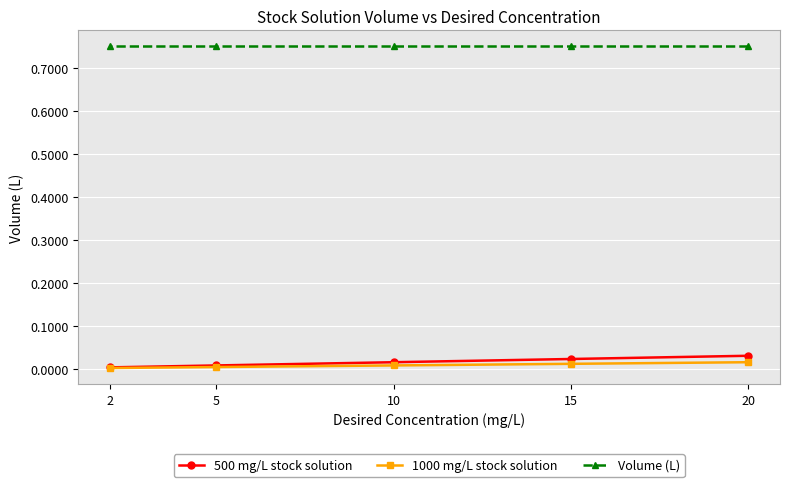

What is the difference between the highest and lowest values at 5?

0.7